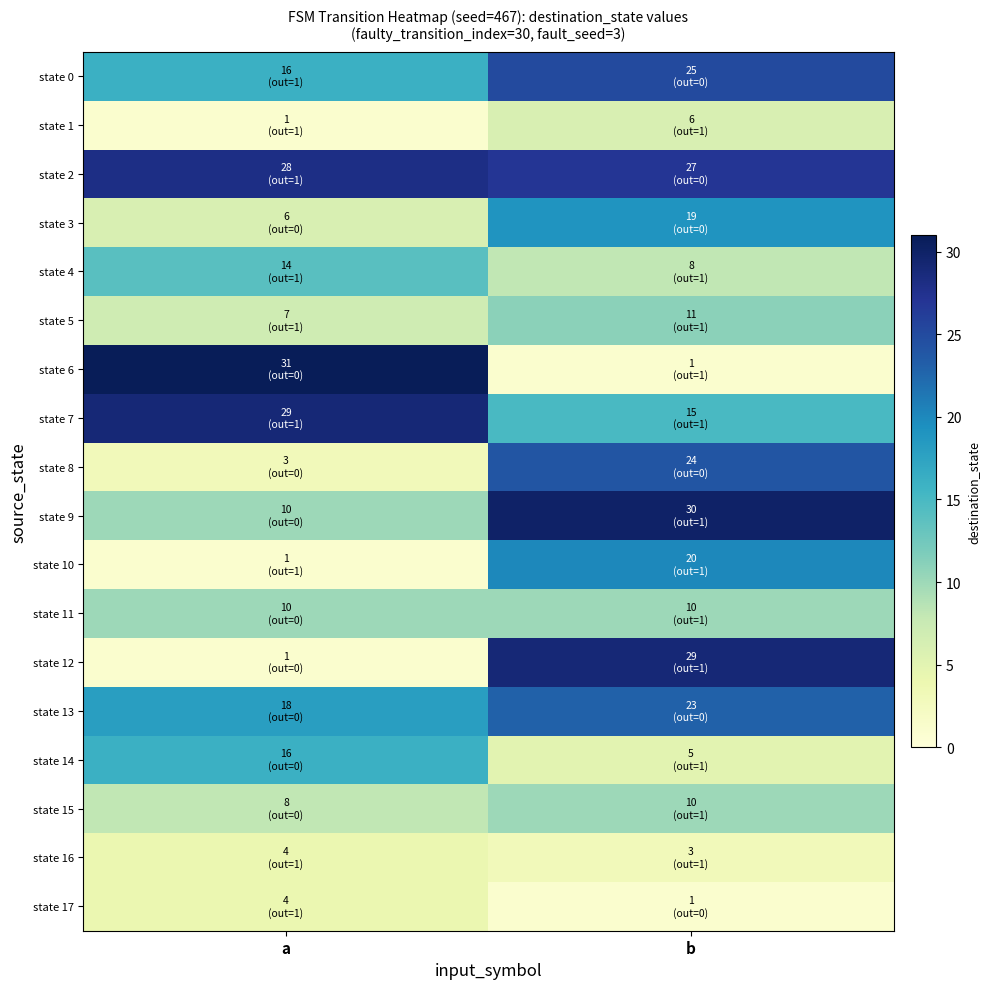

What is the total value across all series at b?

267